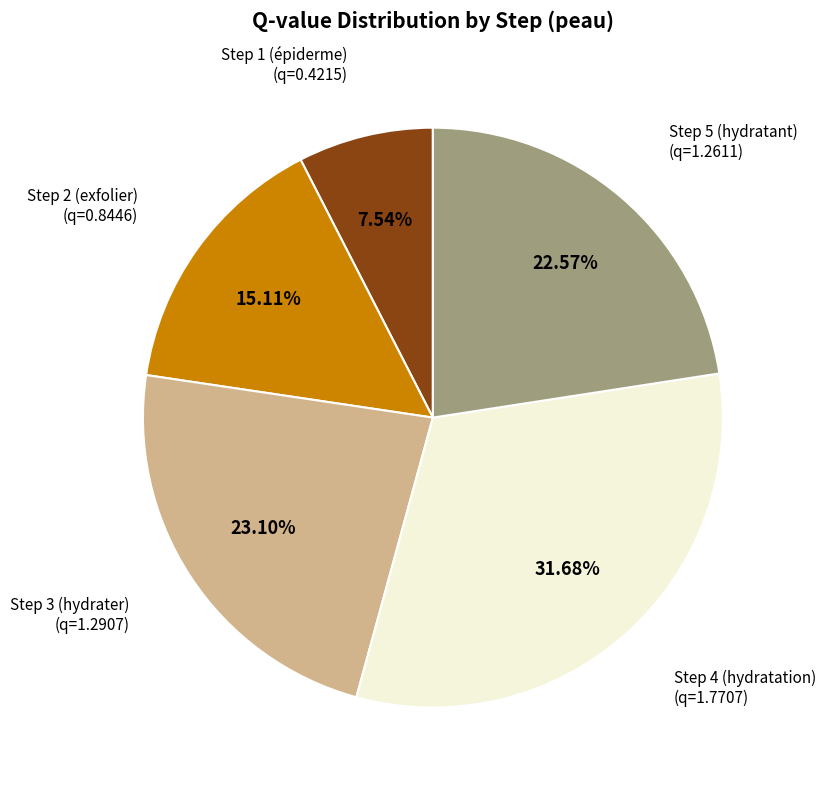

Is there a majority slice in this chart?

No